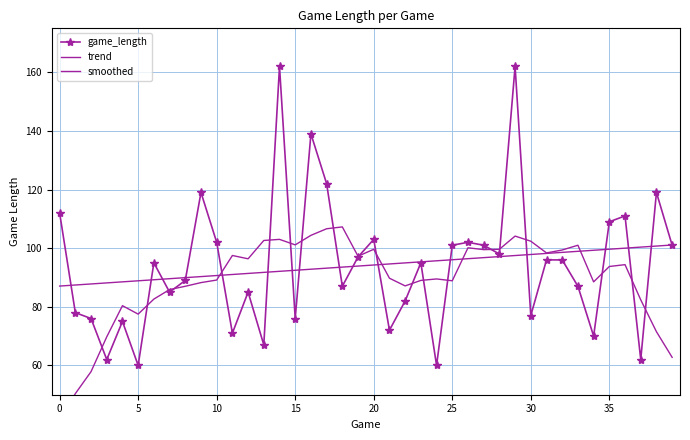

Reading right to left, extract all data points from this chart.

game_length: 101.0	119.0	62.0	111.0	109.0	70.0	87.0	96.0	96.0	77.0	162.0	98.0	101.0	102.0	101.0	60.0	95.0	82.0	72.0	103.0	97.0	87.0	122.0	139.0	76.0	162.0	67.0	85.0	71.0	102.0	119.0	89.0	85.0	95.0	60.0	75.0	62.0	76.0	78.0	112.0
trend: 101.1	100.7	100.4	100.0	99.6	99.3	98.9	98.6	98.2	97.8	97.5	97.1	96.8	96.4	96.1	95.7	95.3	95.0	94.6	94.3	93.9	93.5	93.2	92.8	92.5	92.1	91.7	91.4	91.0	90.7	90.3	89.9	89.6	89.2	88.9	88.5	88.1	87.8	87.4	87.1
smoothed: 62.8	71.5	82.4	94.4	93.8	88.5	101.0	99.4	98.4	102.4	104.1	99.6	99.5	100.1	88.9	89.5	89.0	87.1	89.8	99.6	97.2	107.2	106.6	104.4	101.1	103.0	102.6	96.4	97.5	89.1	88.2	87.0	85.9	82.6	77.5	80.4	69.8	57.9	50.4	41.0